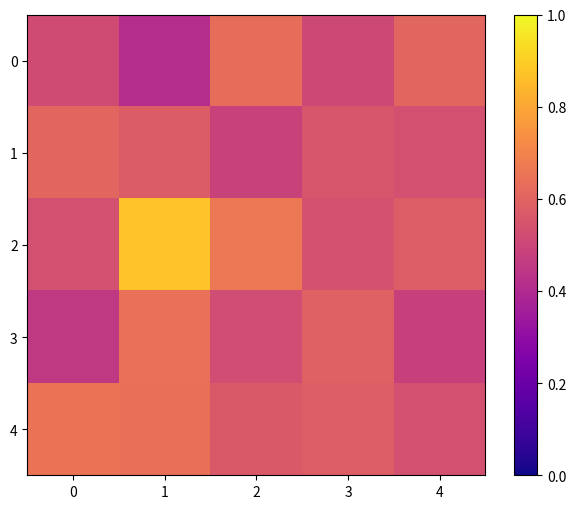

Reading left to right, list all the values displayed in this chart.

row_0: 0=0.5	1=0.4	2=0.6	3=0.5	4=0.6
row_1: 0=0.6	1=0.6	2=0.5	3=0.6	4=0.5
row_2: 0=0.5	1=0.9	2=0.7	3=0.5	4=0.6
row_3: 0=0.5	1=0.6	2=0.5	3=0.6	4=0.5
row_4: 0=0.7	1=0.6	2=0.6	3=0.6	4=0.5